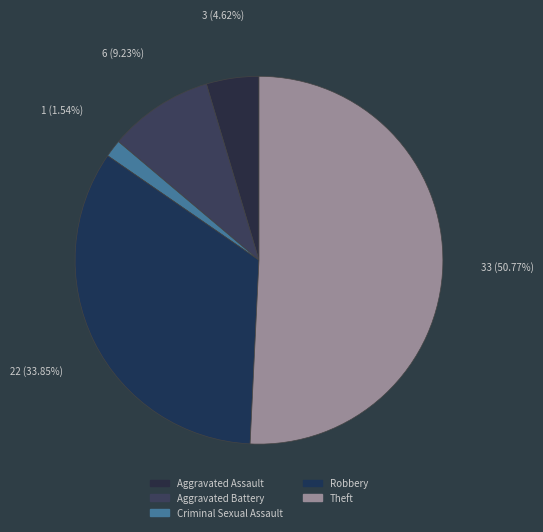

To the nearest percent, what is the average slice percentage?

20%